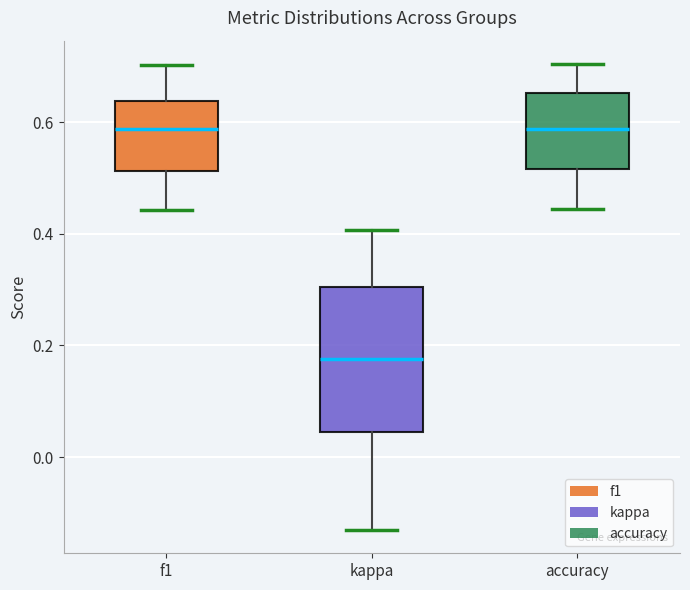

Reading left to right, read every box against the y-axis: the position of its median line, the range the box covers, and the ends of its whiskers. The values are not printed on the chart, so give them approximately, as read against the axis.

f1: median 0.58, box 0.52 to 0.64, whiskers 0.44 to 0.70
kappa: median 0.18, box 0.04 to 0.30, whiskers -0.14 to 0.40
accuracy: median 0.58, box 0.52 to 0.66, whiskers 0.44 to 0.70